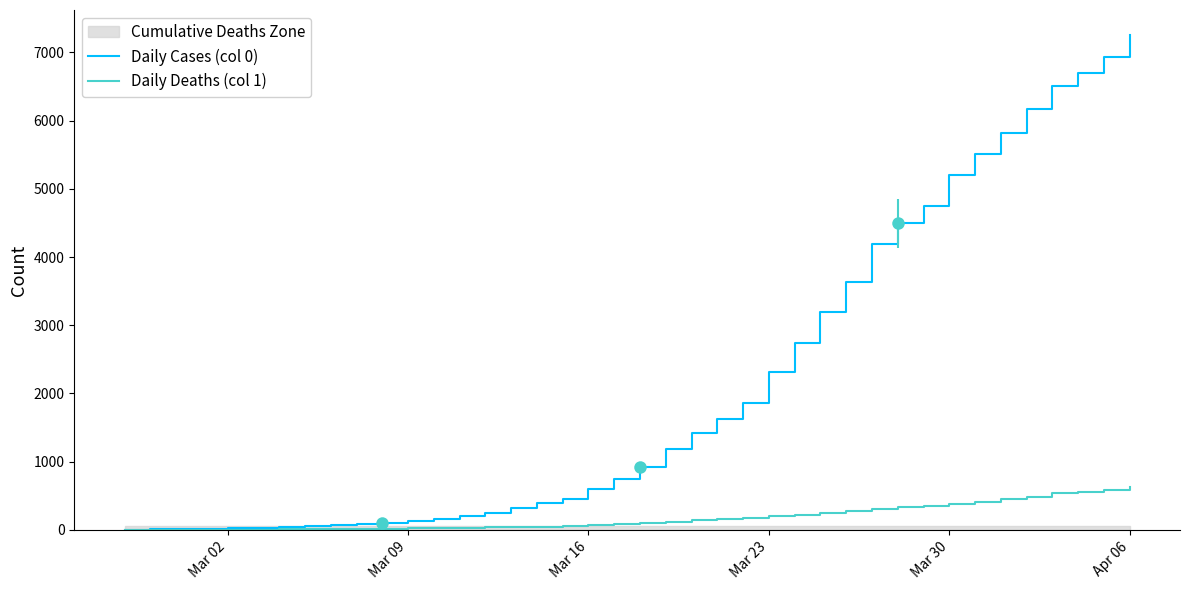

What is the difference between the second highest and second lowest values in the Daily Cases (col 0) series?

6924